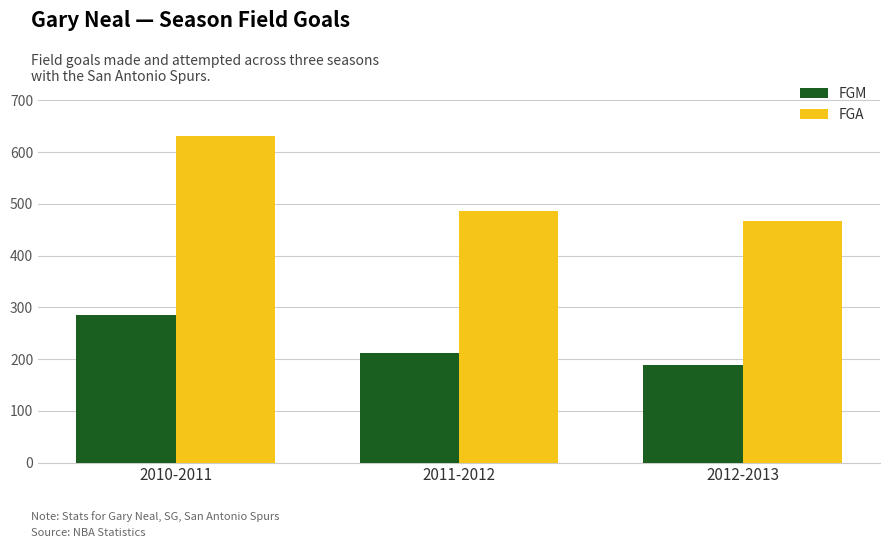

What is the difference between the maximum and second lowest values in the FGA series?

146